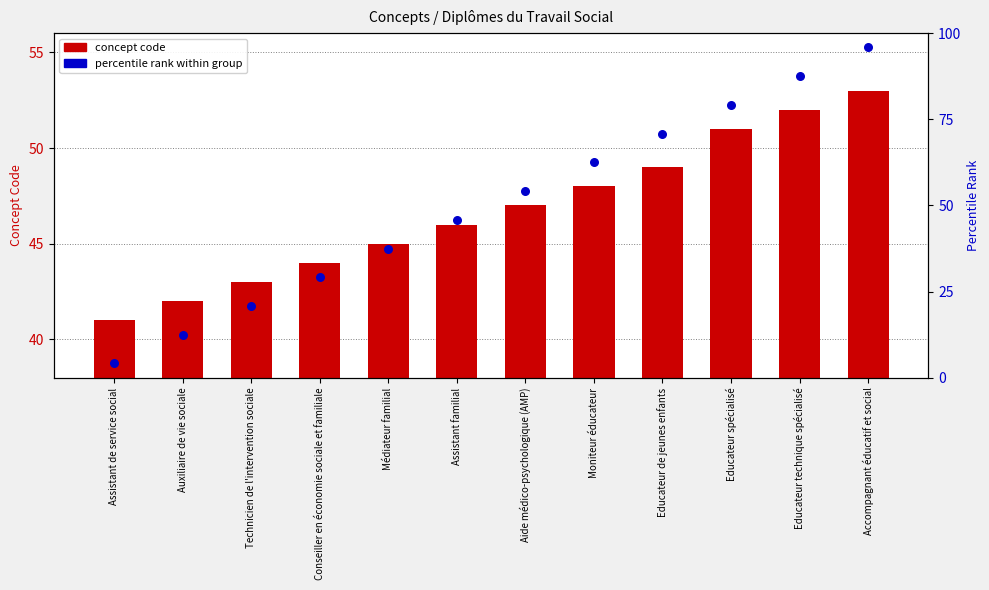

At how many categories does at least one series exceed 91?

1